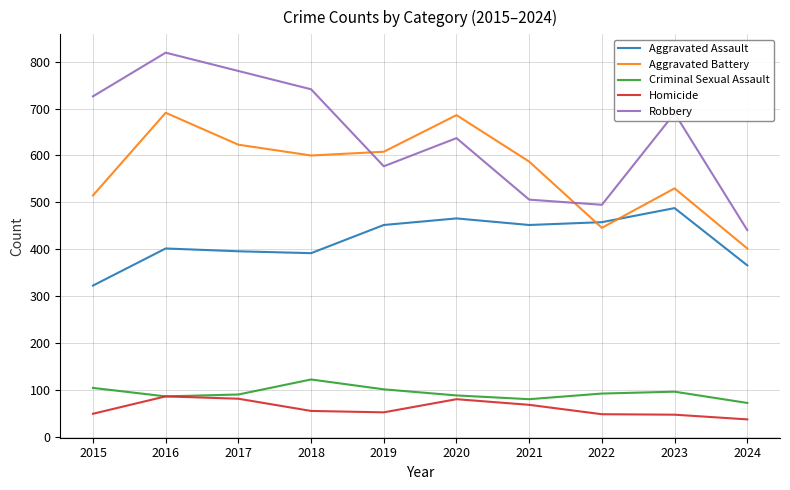

What is the smallest value displayed?

38